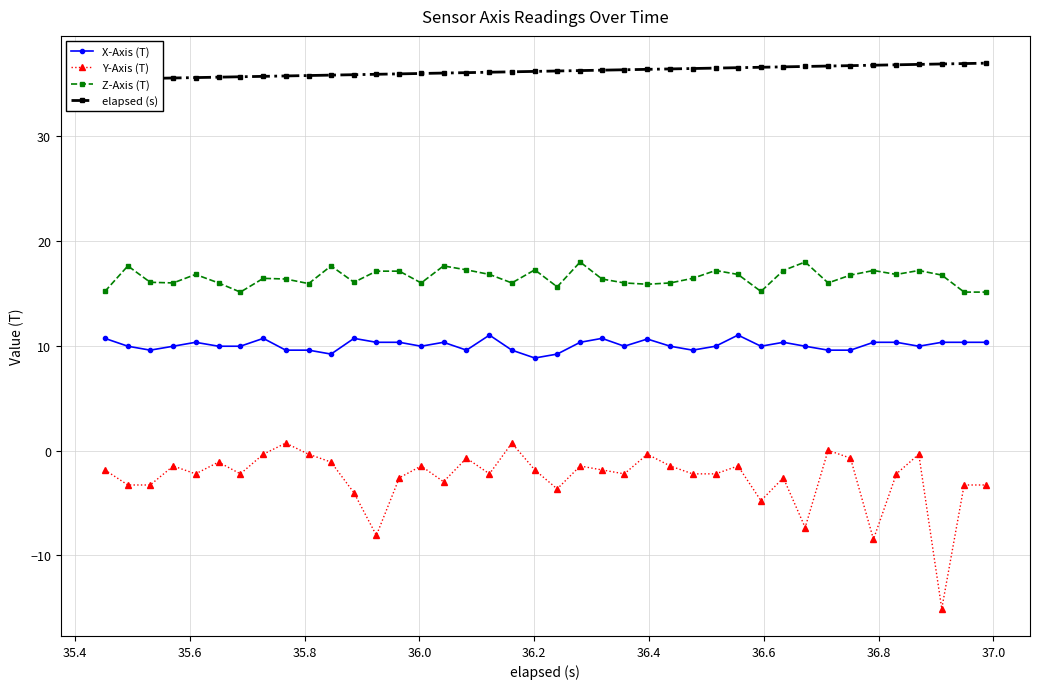

True or false: X-Axis (T) has more than 2 points higher than both neighbors.

True